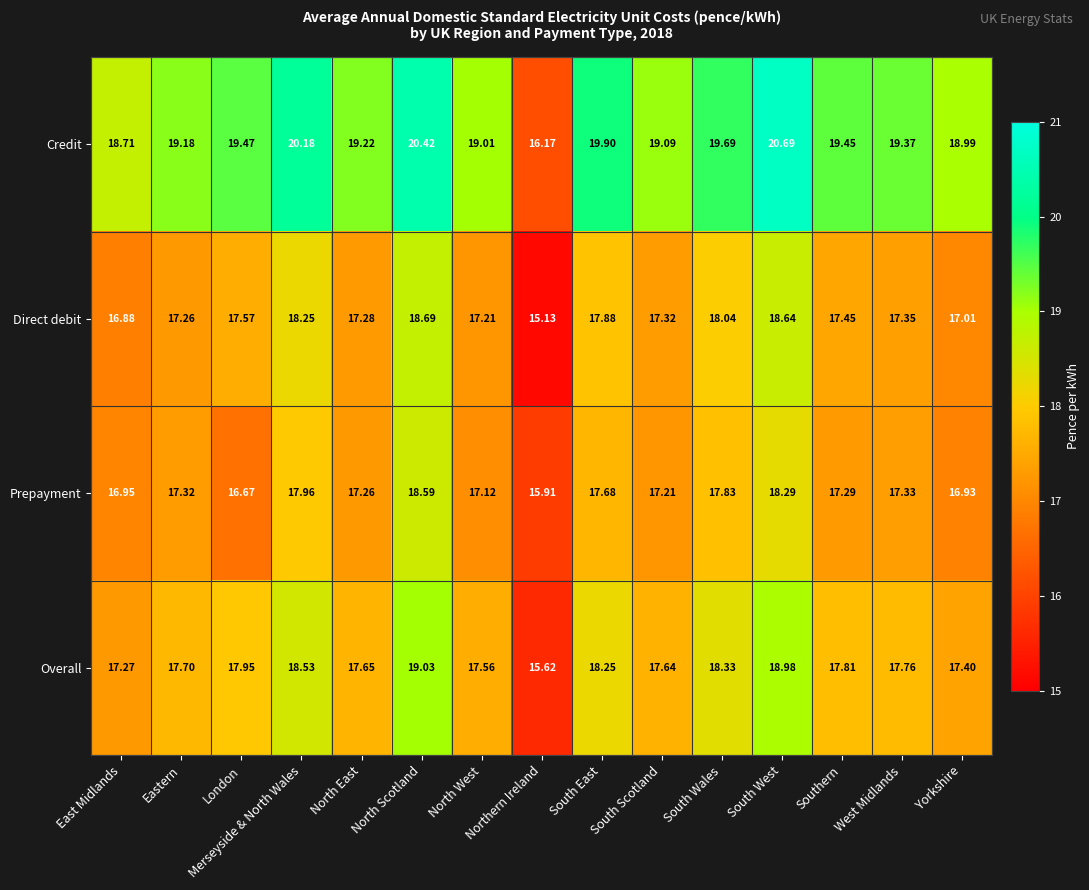

At which label is Direct debit closest to 16?

Northern Ireland